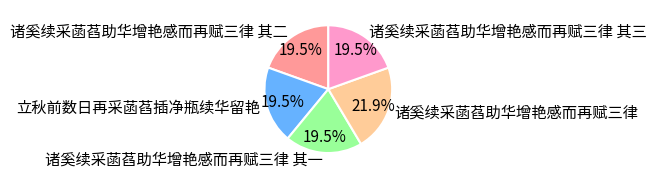

To the nearest percent, what is the combined percentage of 诸奚续采菡萏助华增艳感而再赋三律 其二 and 立秋前数日再采菡萏插净瓶续华留艳?

39%